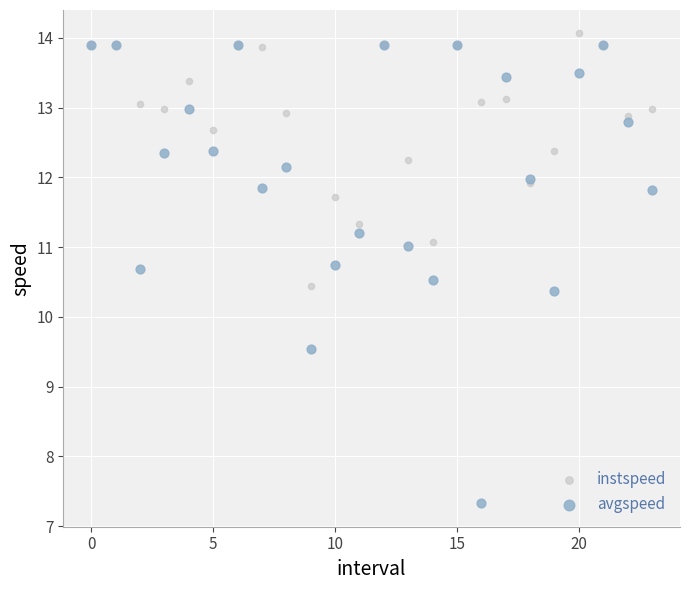

Which series contains the lowest Y value?

avgspeed